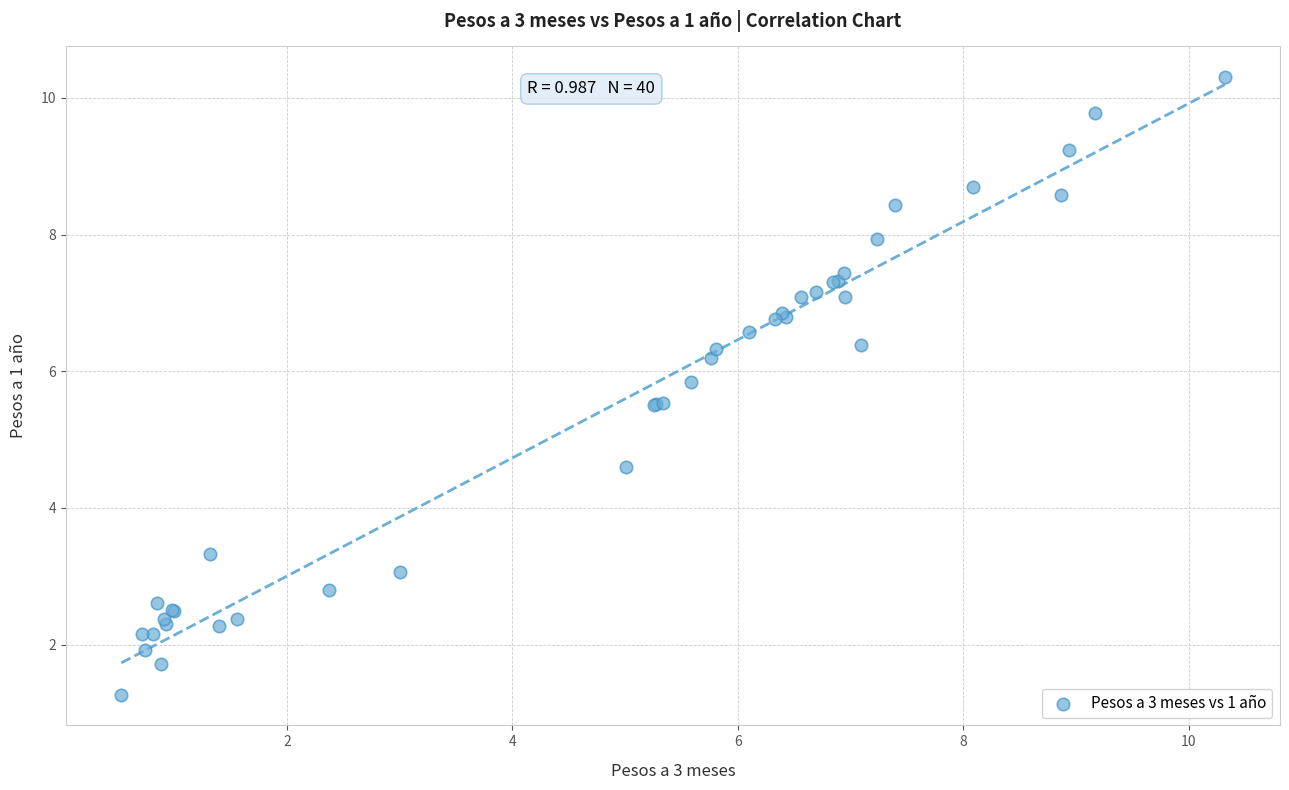

What Y value in the scatter plot is closest to 5?

4.6